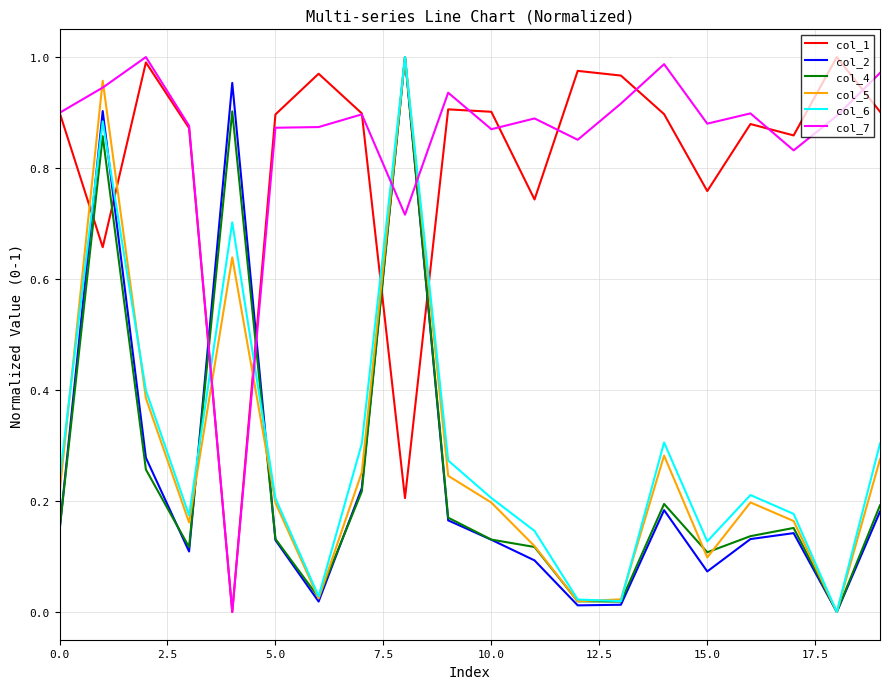

Which series ends up on top after the final intersection of col_2 and col_7?

col_7